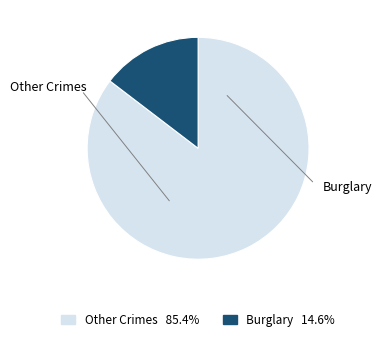

How many slices are in this pie chart?

2